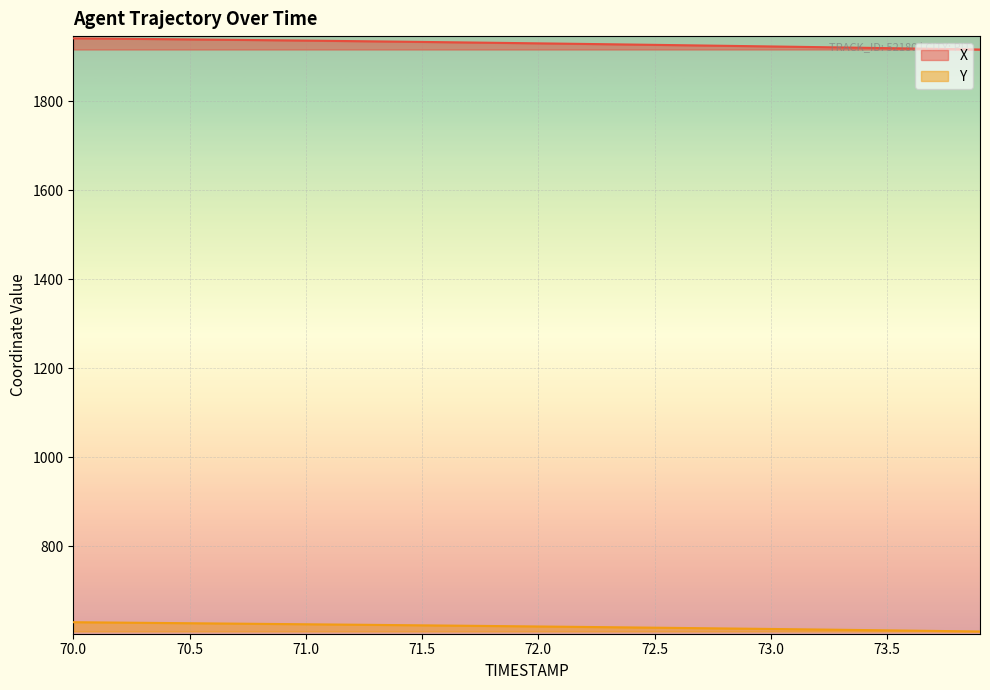

What is the label of the 39th point from the left?

73.8